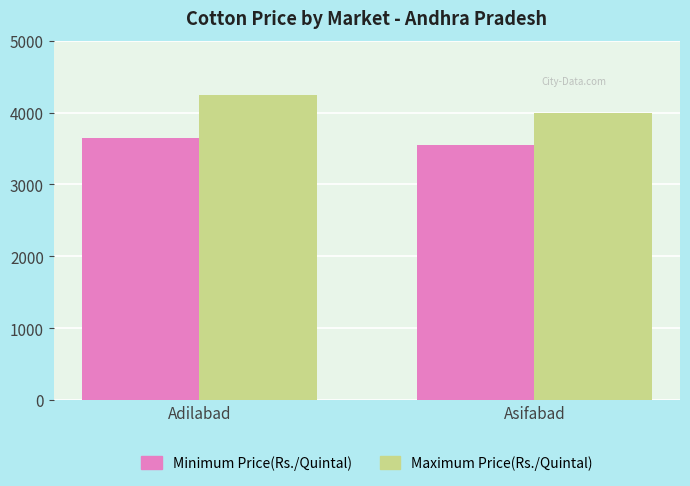

Is the value of Maximum Price(Rs./Quintal) at Asifabad greater than the value of Minimum Price(Rs./Quintal) at Asifabad?

Yes